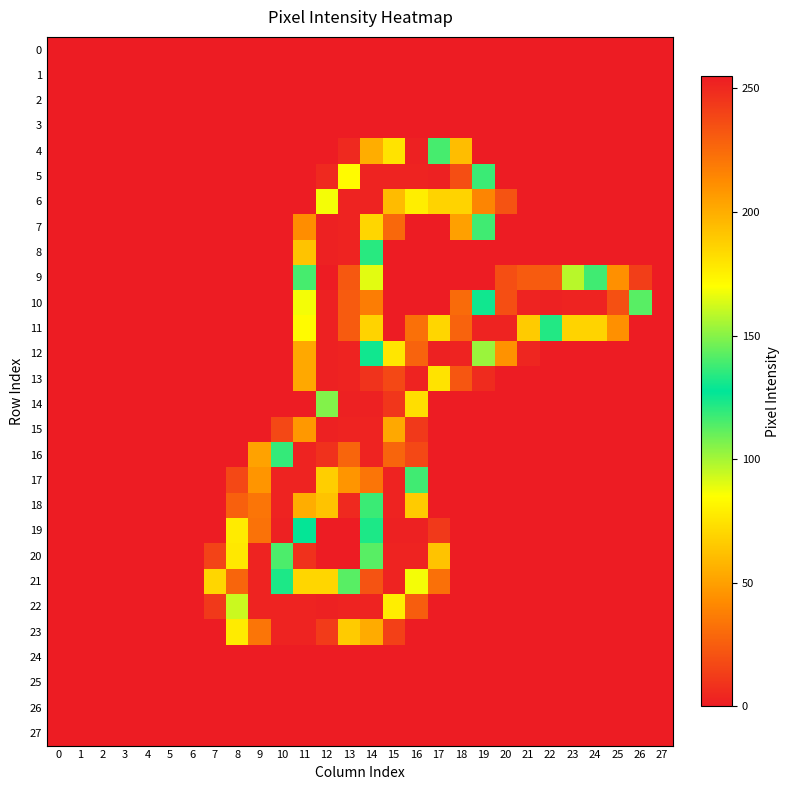

Which series has the largest range (max minus min)?

9